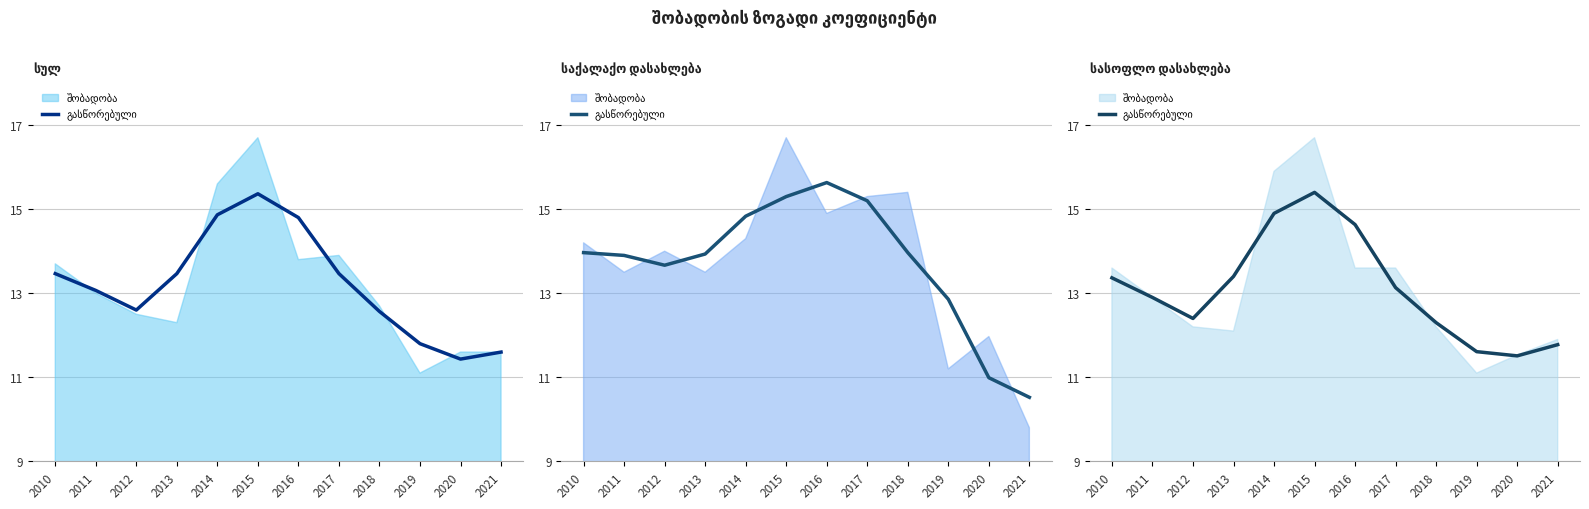

Where is the first local minimum?

2012